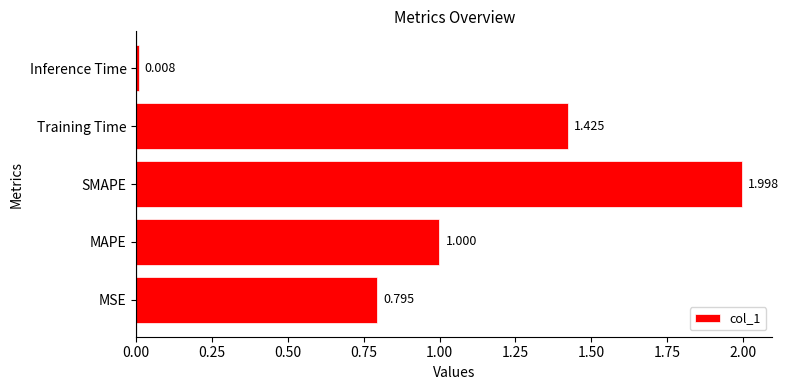

At which label is the value closest to 1?

MAPE